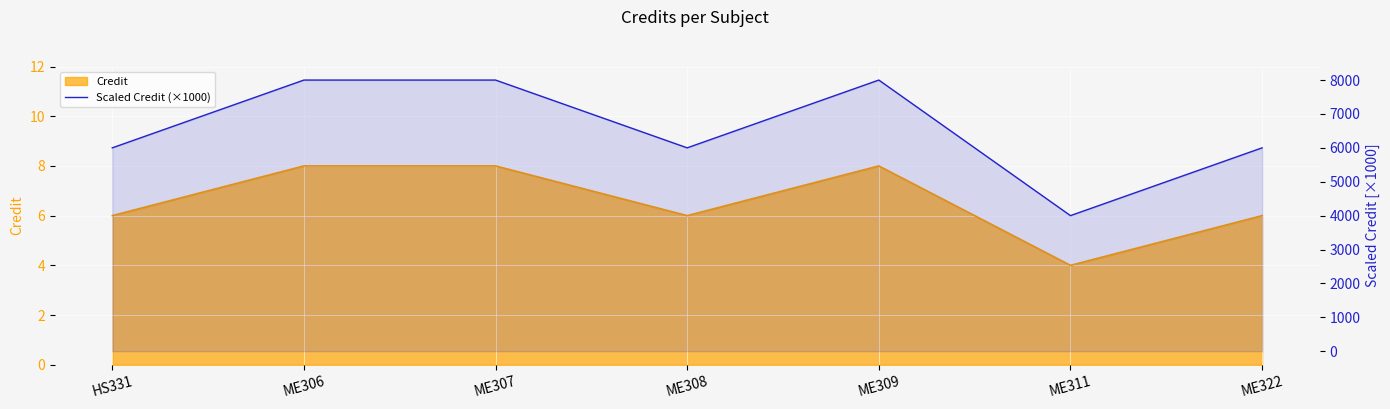

How many data points are less than 6000?

1